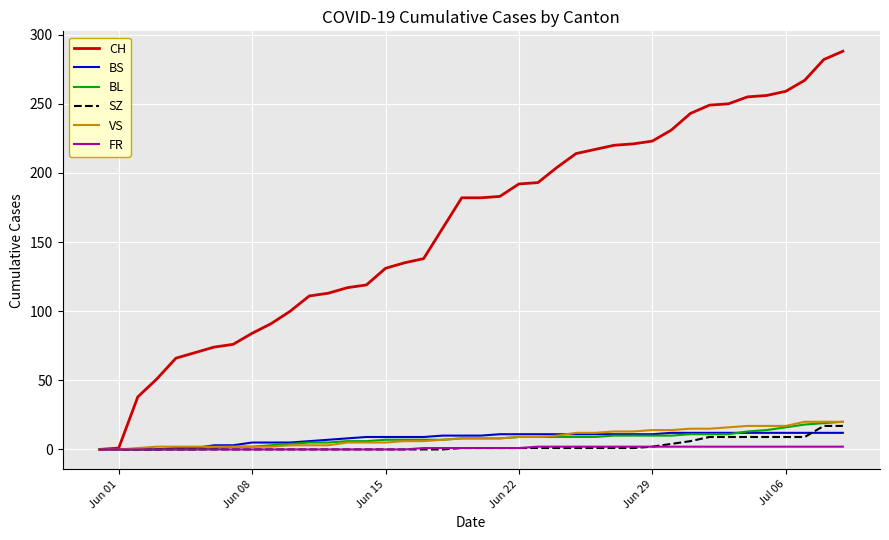

What is the highest value of the VS series?

20